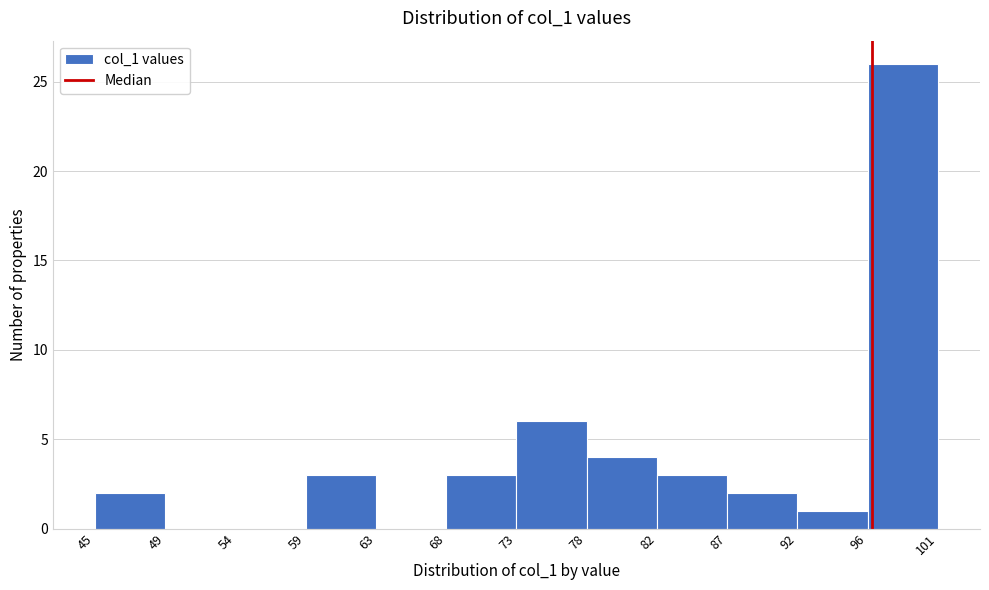

How tall is the bar that spans 73 to 78 on the x-axis? The values are not printed on the chart, so give them approximately, as read against the axis.

6